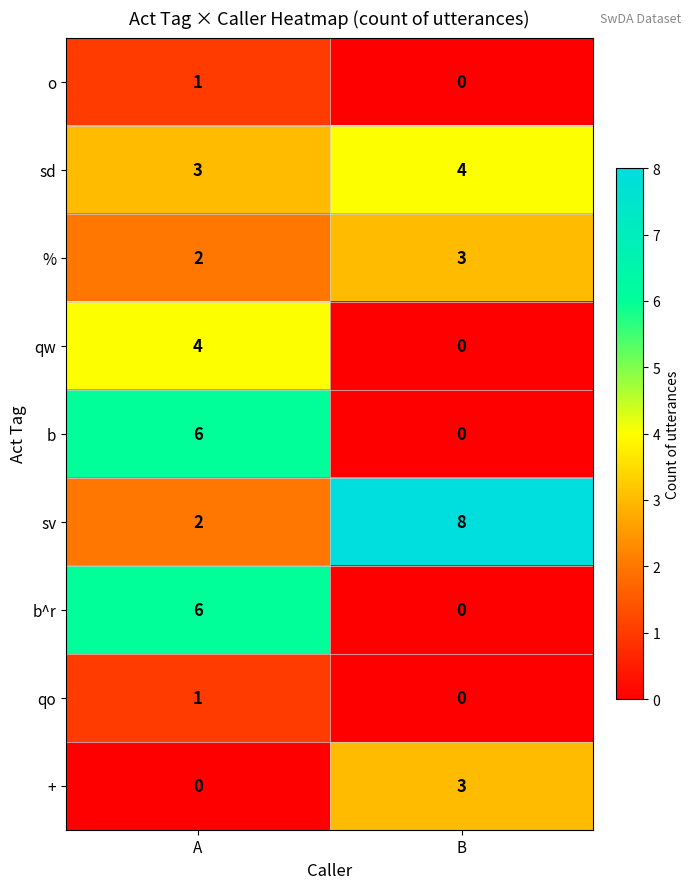

Is it true that qo equals 1 at A?

True